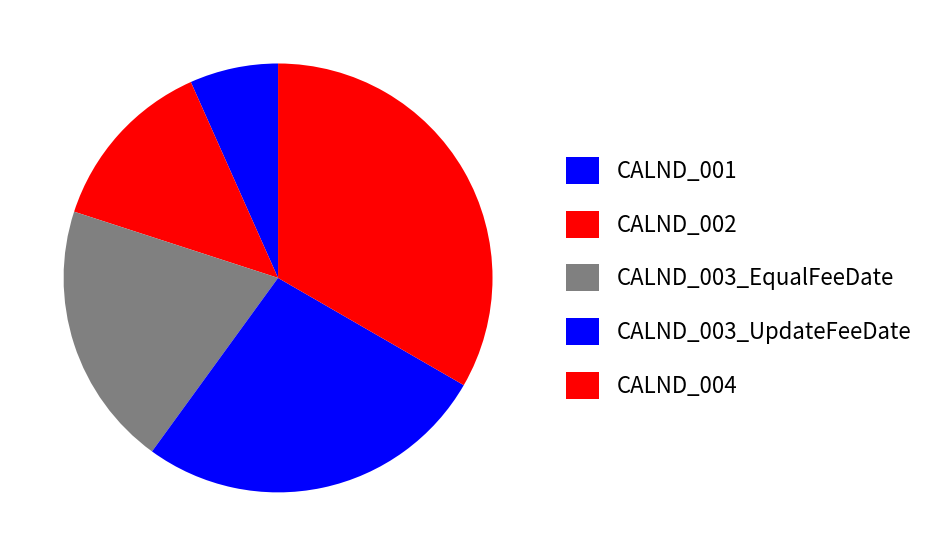

What is the largest slice in the pie chart?

CALND_004